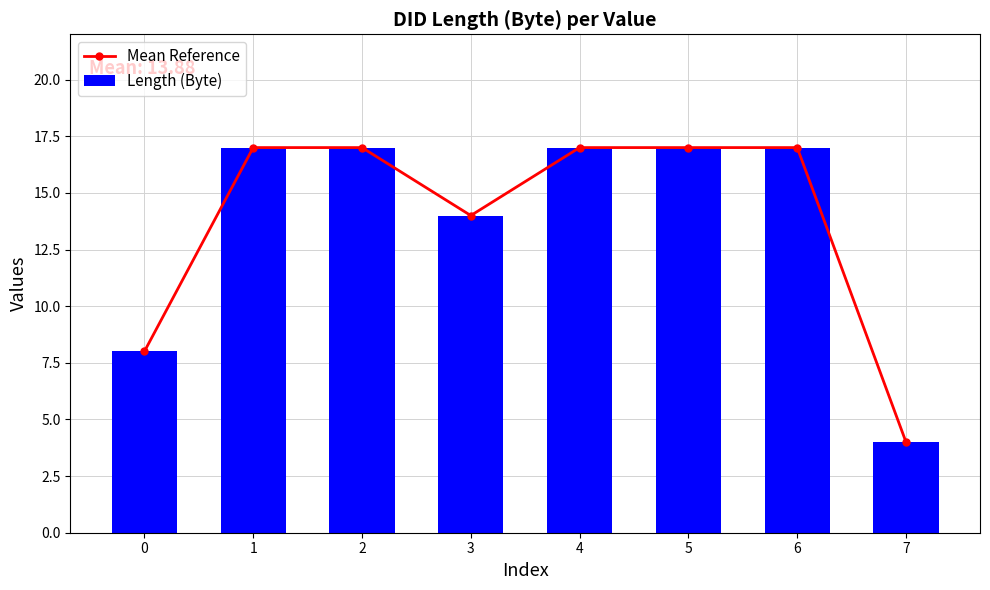

The value of Length (Byte) at 6 is 17. True or false?

True